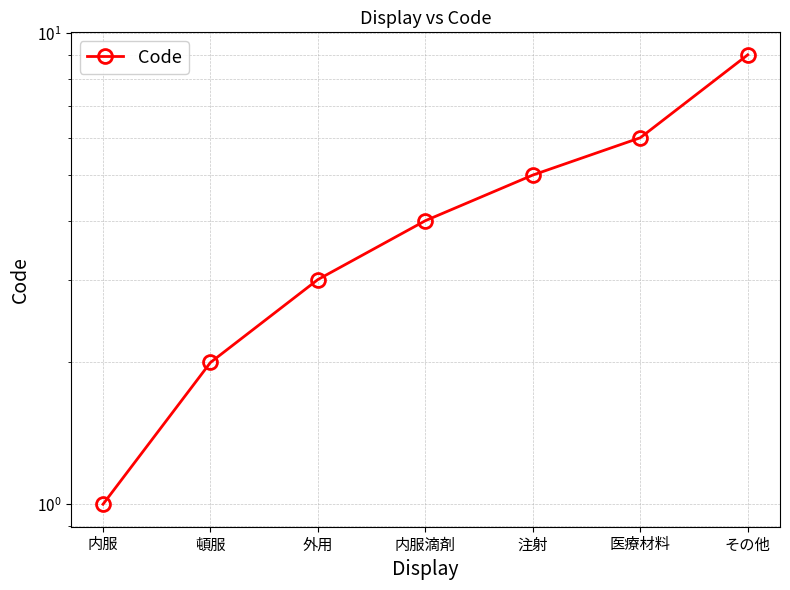

True or false: the data shows 5 at 外用.

False